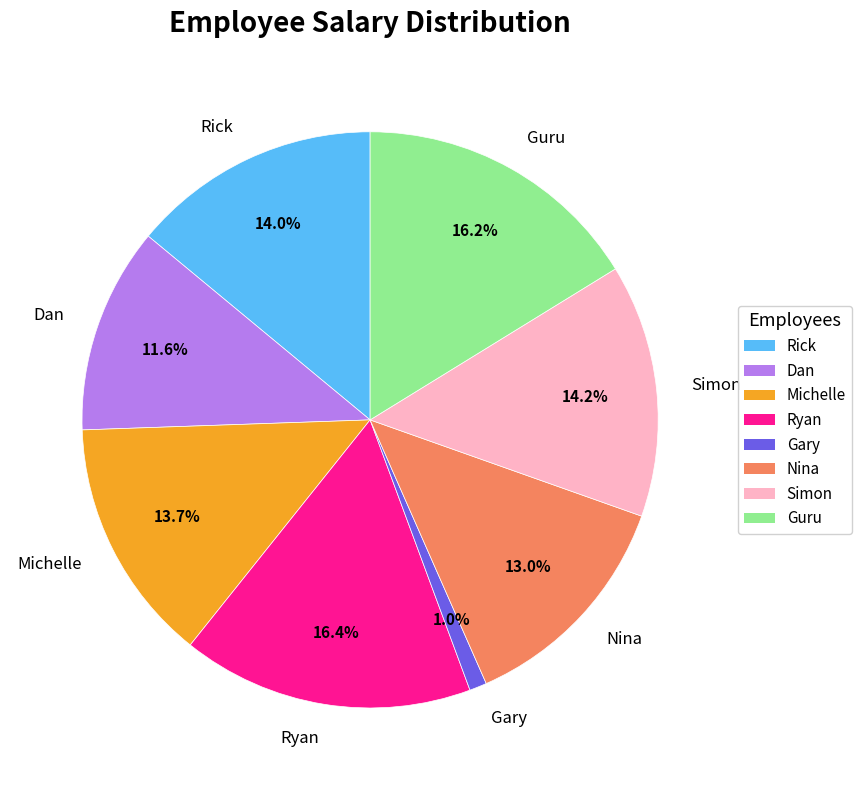

Count the number of slices in the pie.

8